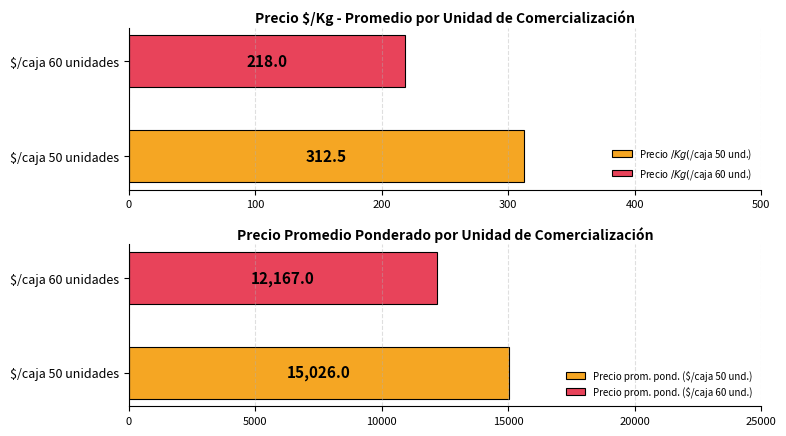

What is the highest value of the Precio prom. pond. ($/caja 50 und.) series?

15026